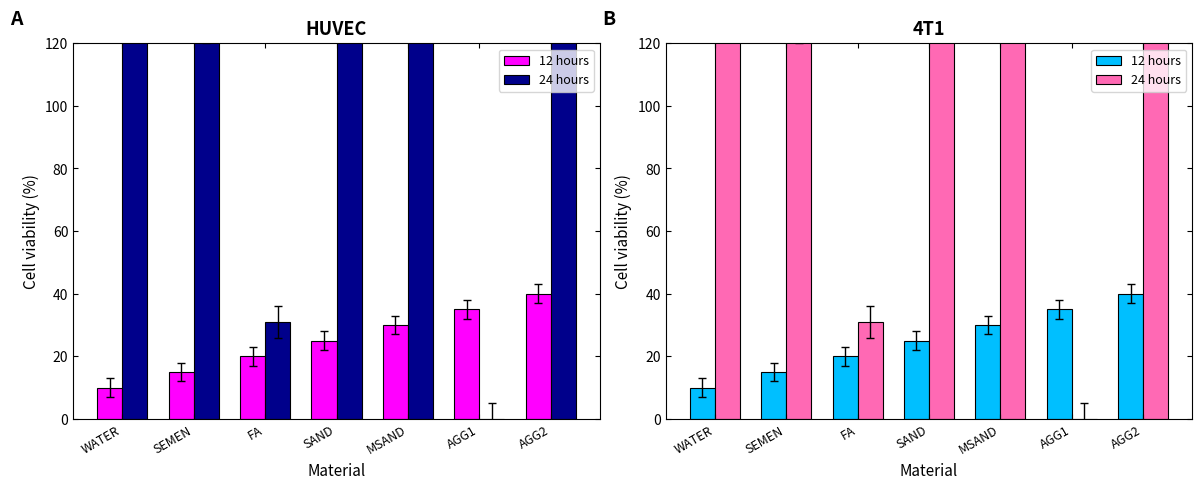

What is the sum of all 12 hours values?

175